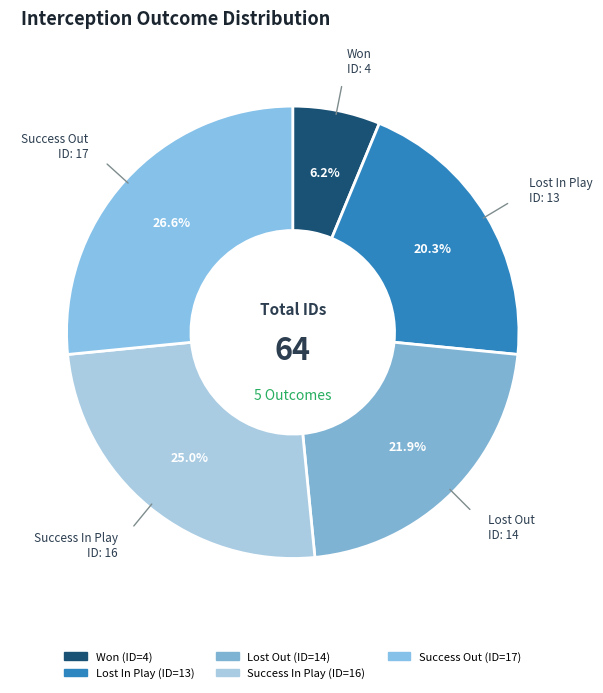

Combined, what portion of the pie is Won and Success Out?

32.8%